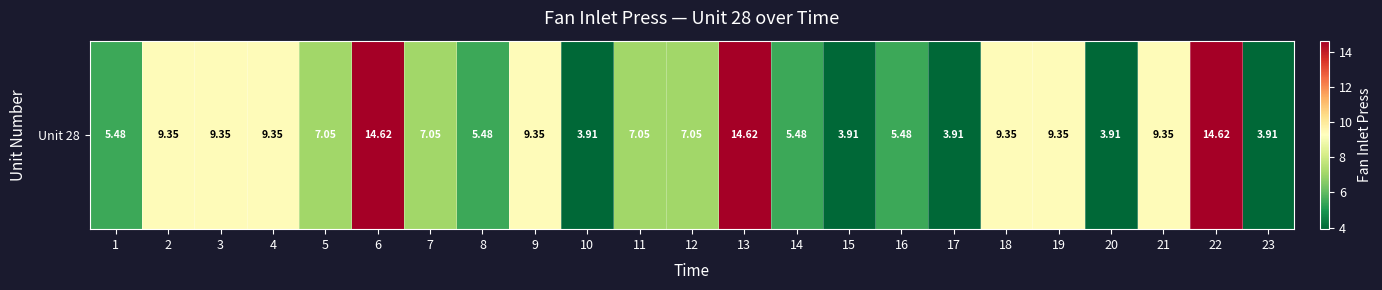

List the labels in order of value, largest first.

6, 13, 22, 2, 3, 4, 9, 18, 19, 21, 5, 7, 11, 12, 1, 8, 14, 16, 10, 15, 17, 20, 23